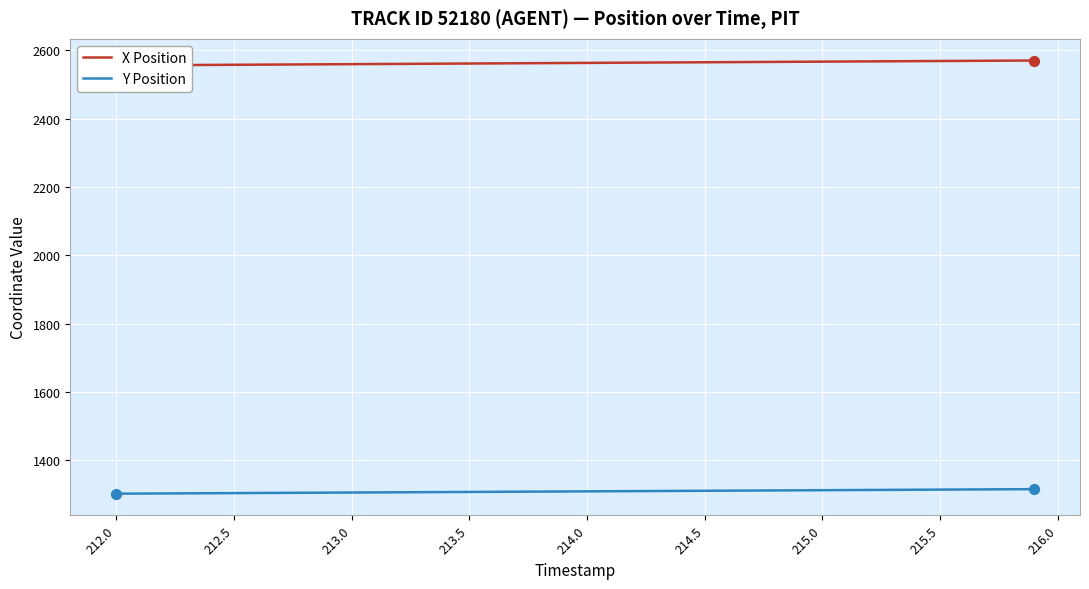

The Y Position series shows 1303.6 at 212.5. True or false?

True